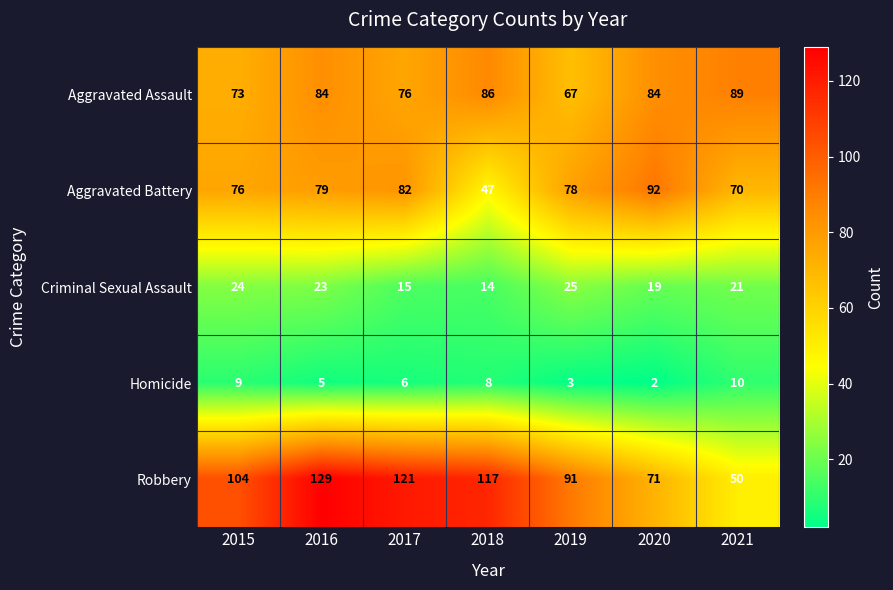

How many data points does each series have?

7